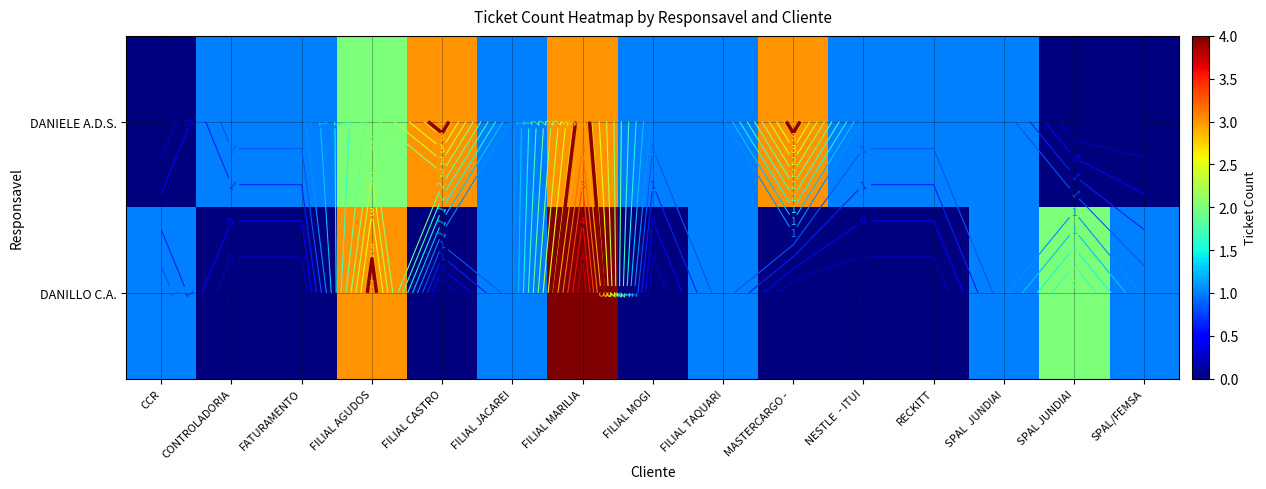

What is the difference between the DANILLO C.A. values at FILIAL CASTRO and SPAL/FEMSA?

1